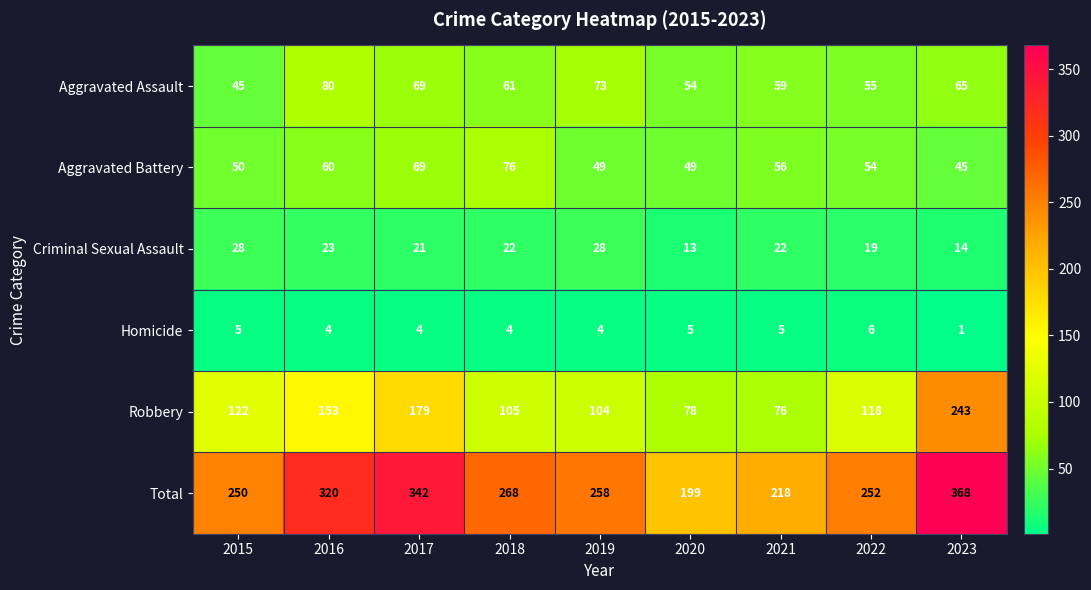

Count the number of data series in this chart.

6